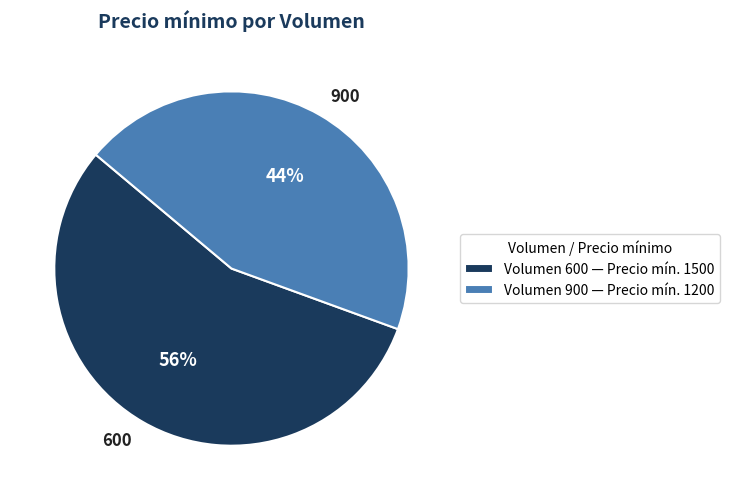

What is the ratio of the value at 900 to the value at 600?

0.8